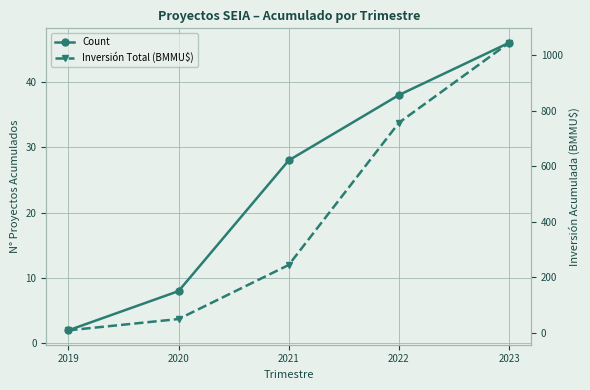

Where does the Inversión Total (BMMU$) series first go above 243?

2021